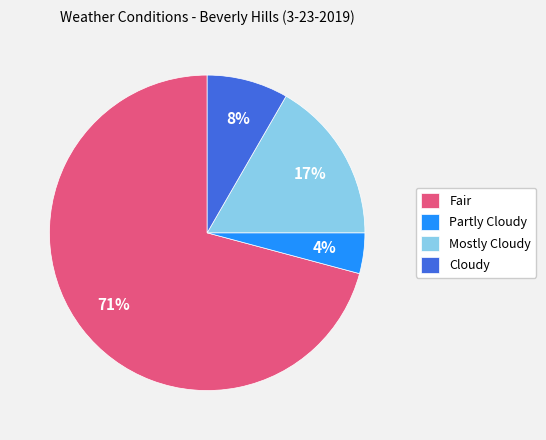

Combined, do Mostly Cloudy and Partly Cloudy account for over 50%?

No